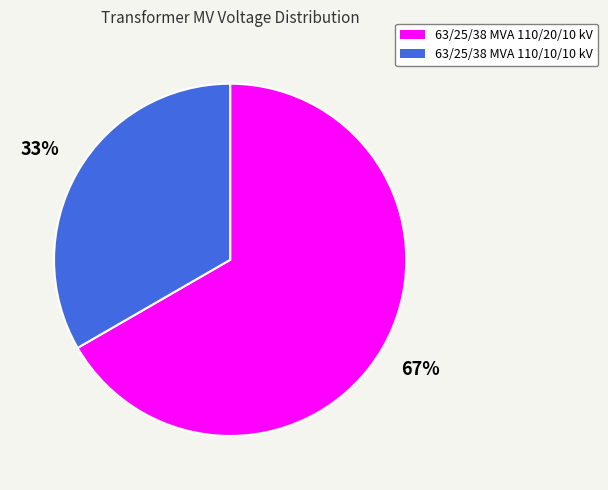

Count the number of slices in the pie.

2